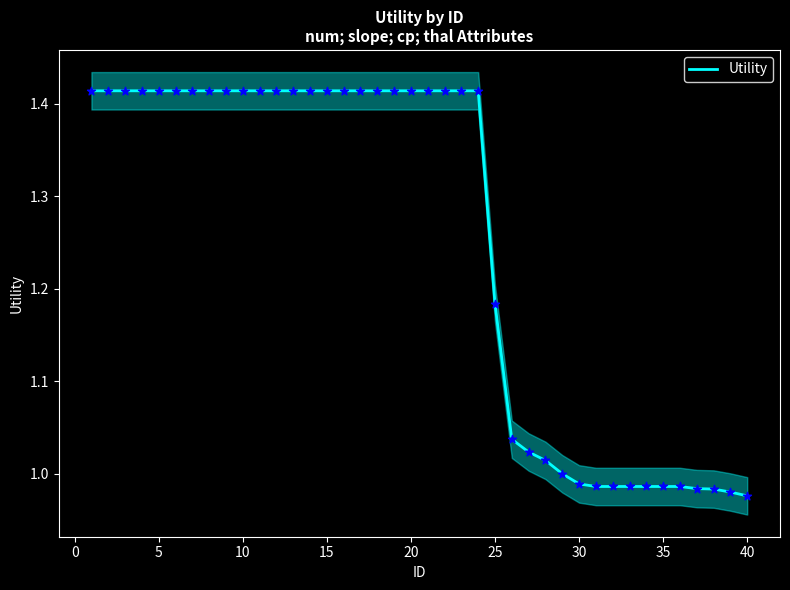

The Utility series shows 0.2 at 35. True or false?

False